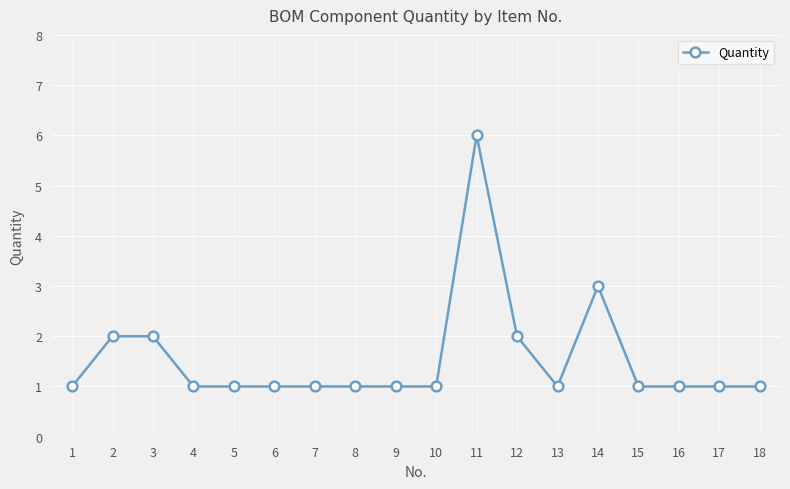

What is the value of the 16th point from the left?

1